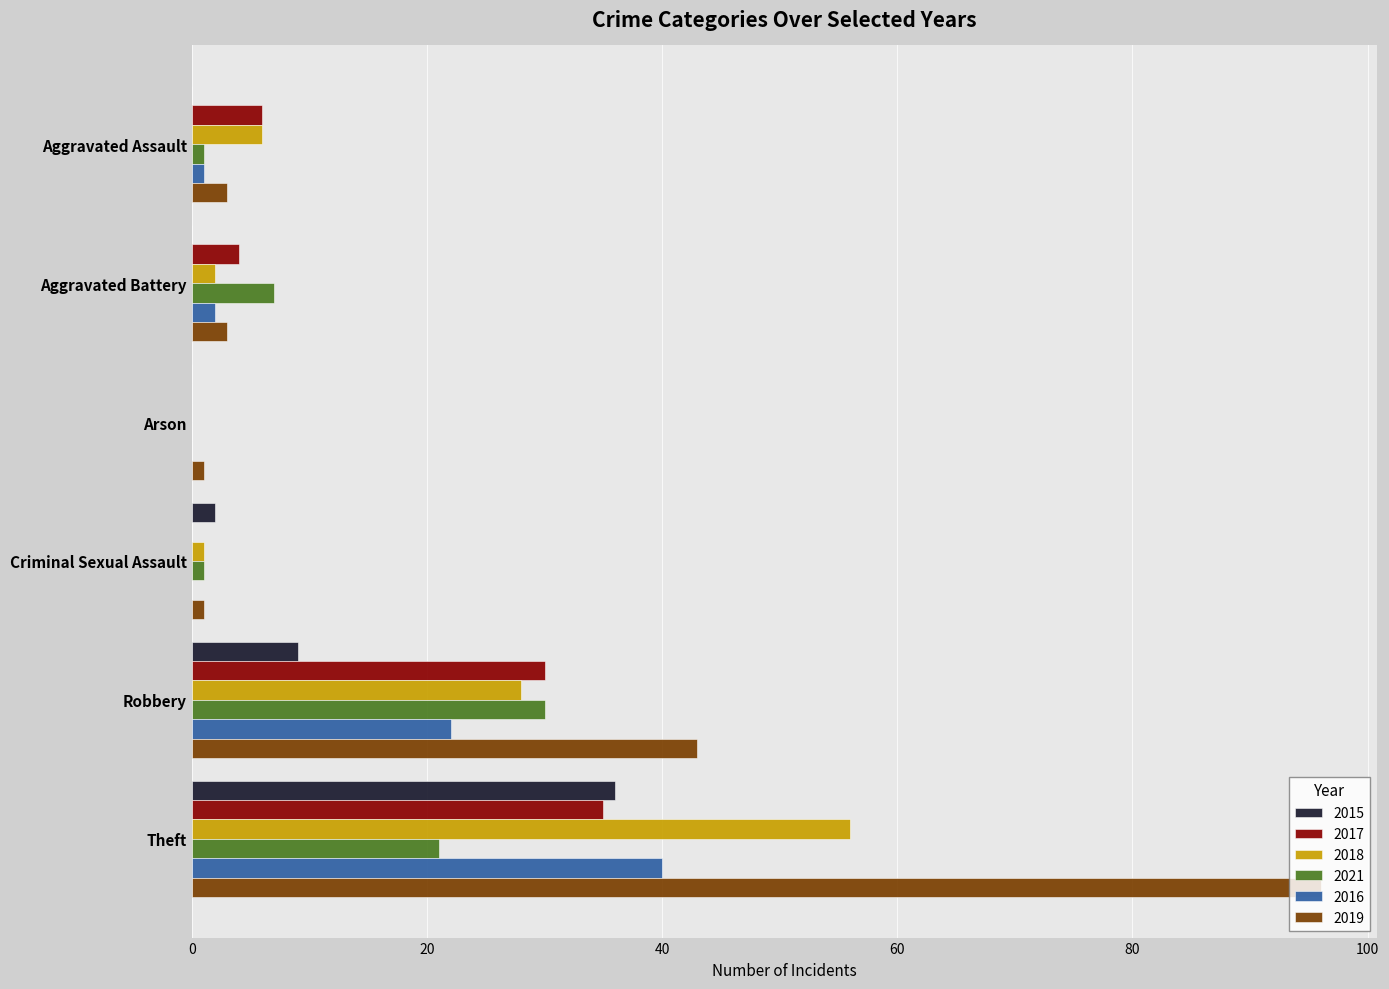

The value of 2019 at Aggravated Battery is 3. True or false?

True